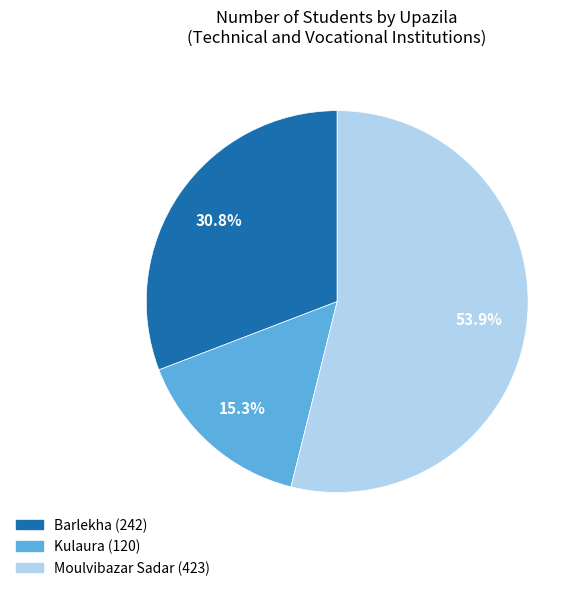

What is the majority slice?

Moulvibazar Sadar